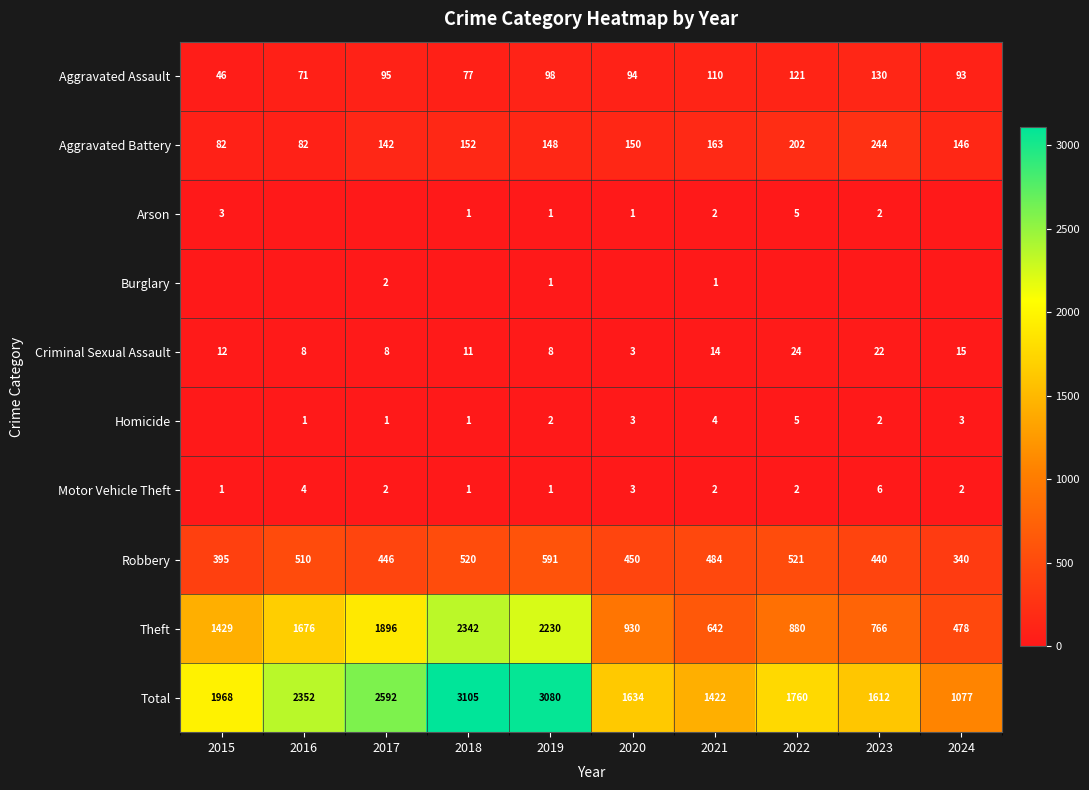

The Motor Vehicle Theft series shows 0 at 2019. True or false?

False